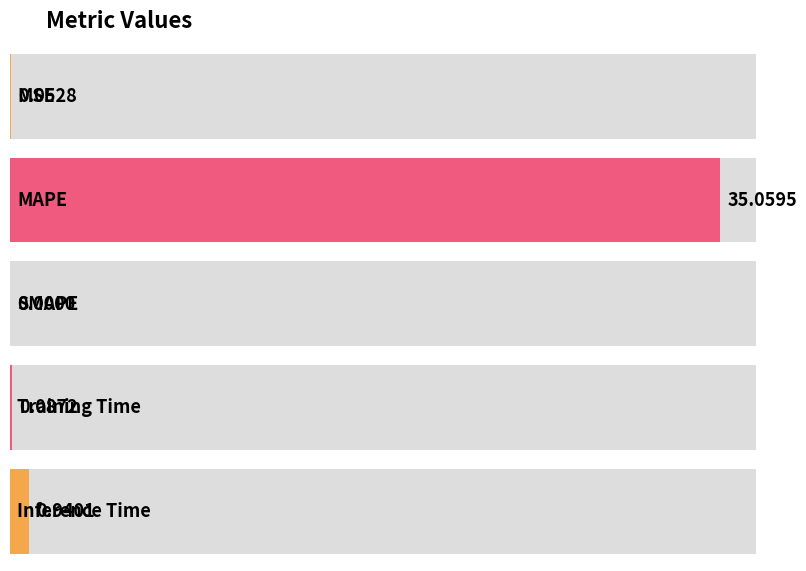

Reading left to right, transcribe all the data shown in this chart.

MSE=0.1	MAPE=35.1	SMAPE=0.0	Training Time=0.1	Inference Time=0.9